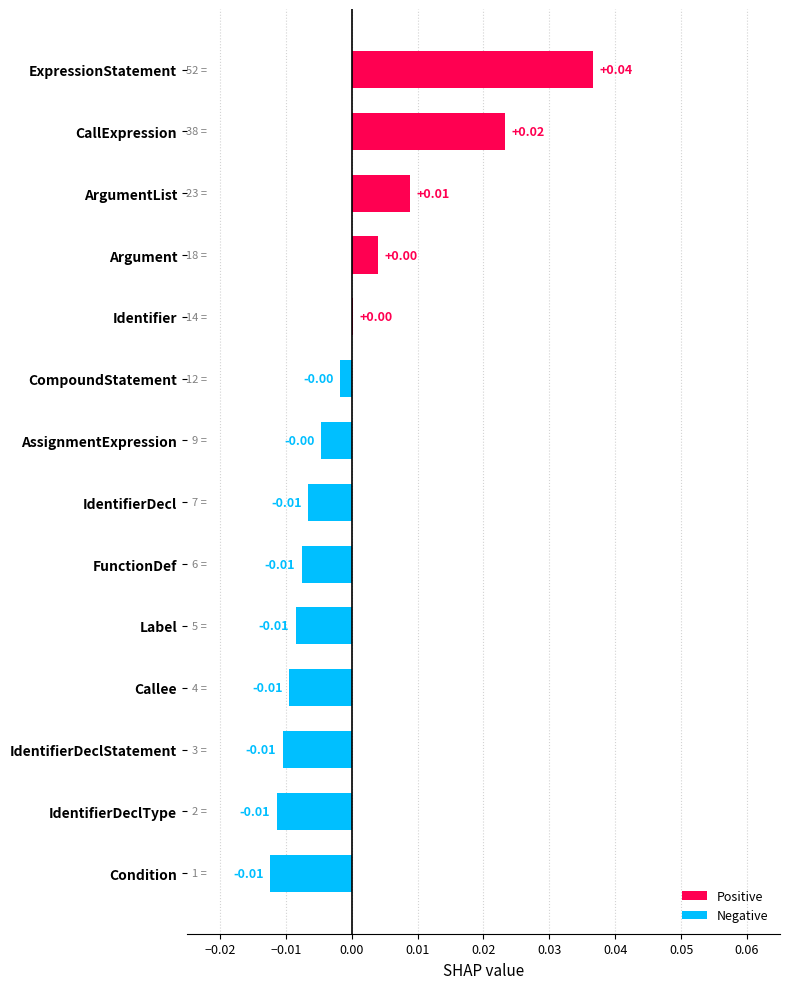

How many positive values are there?

5